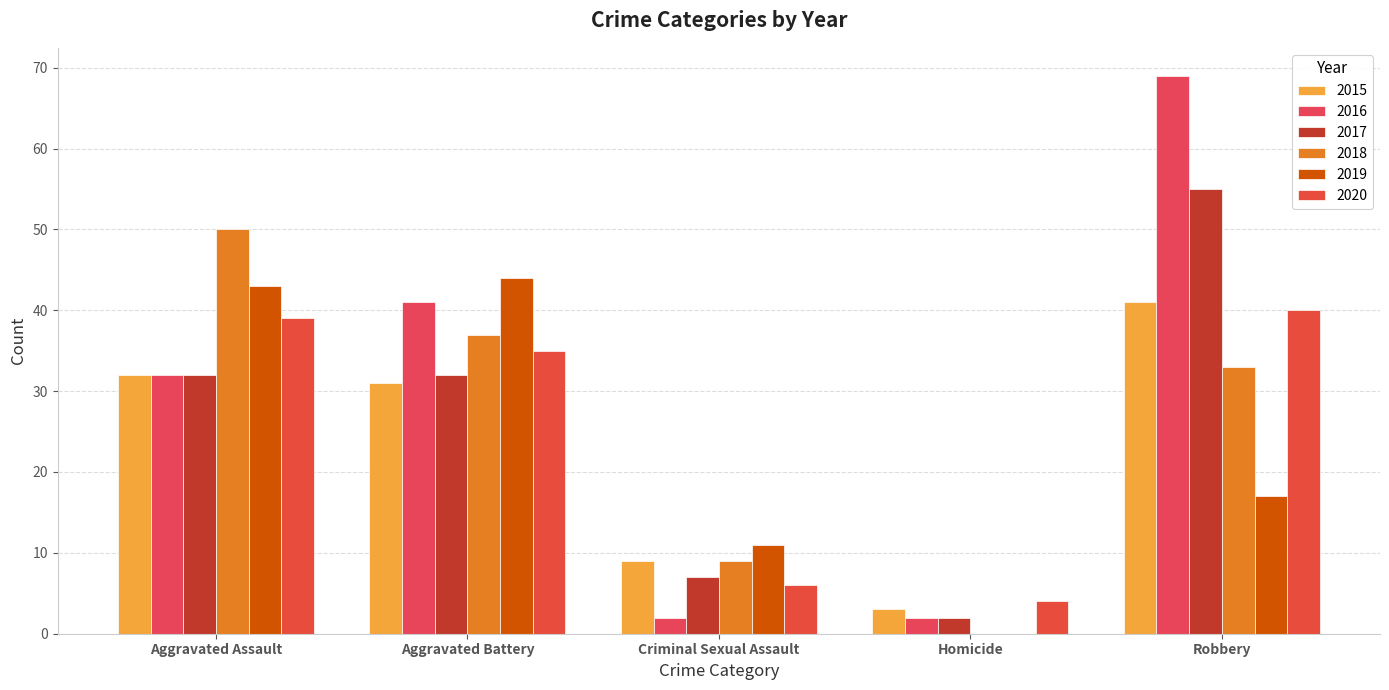

How many groups of bars are there?

5